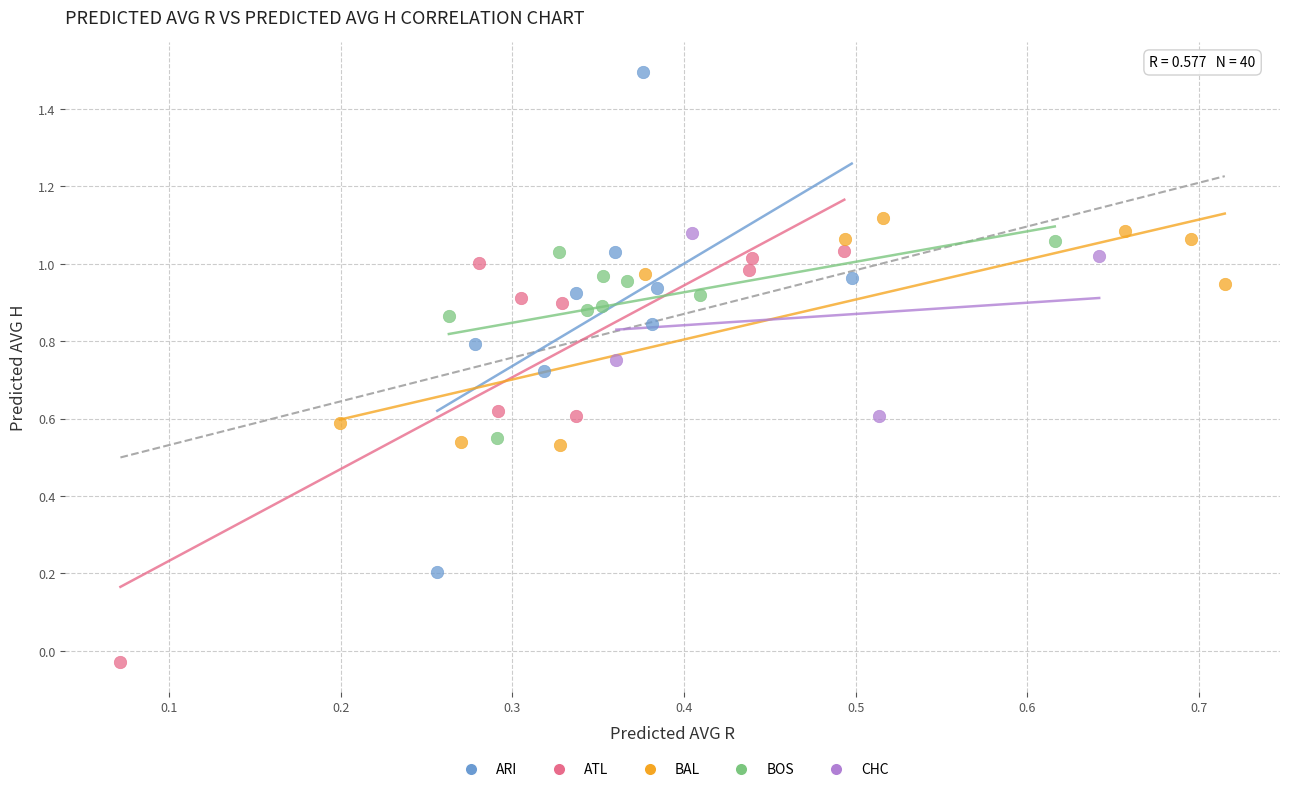

Which series has the widest spread of Y values?

ARI